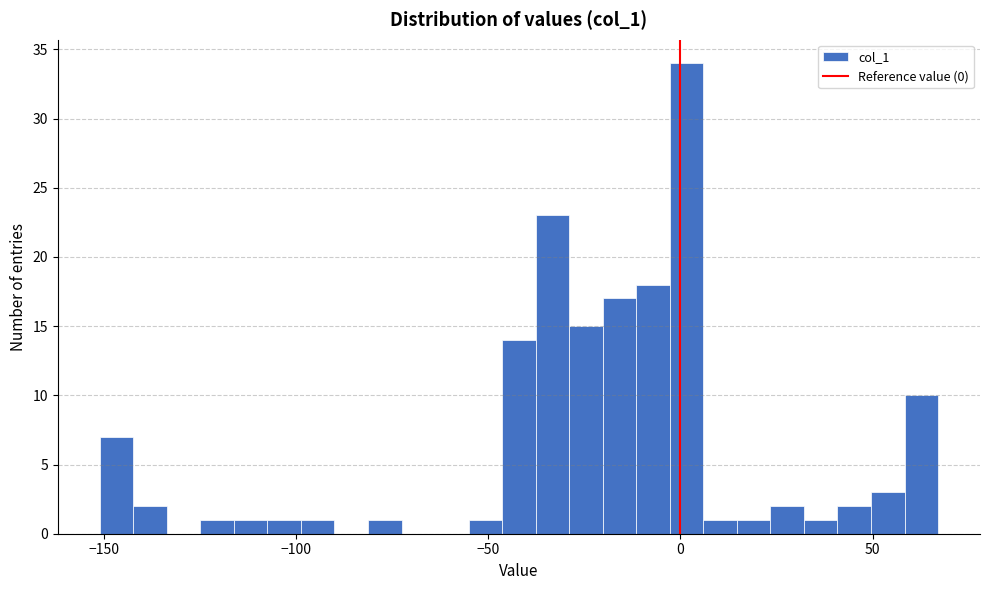

Read against the x-axis, roughly where is the centre of the tallest bar?

0